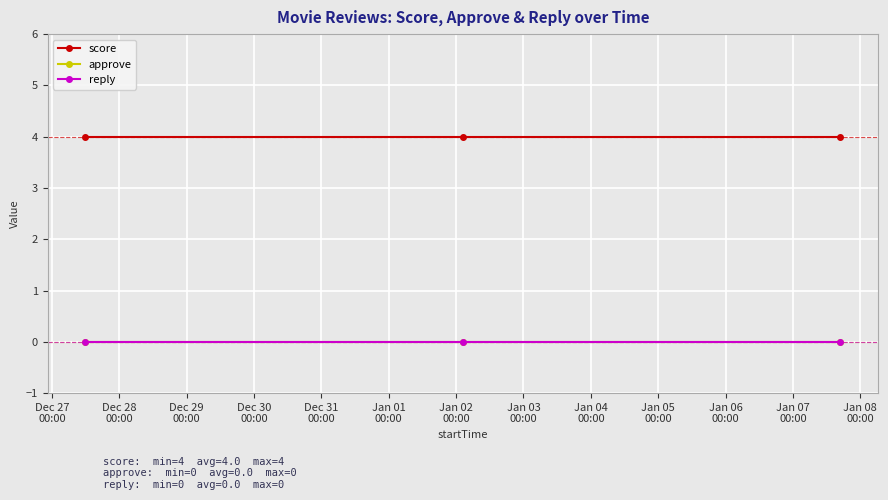

At which category is the sum across all series the highest?

Dec 27
00:00